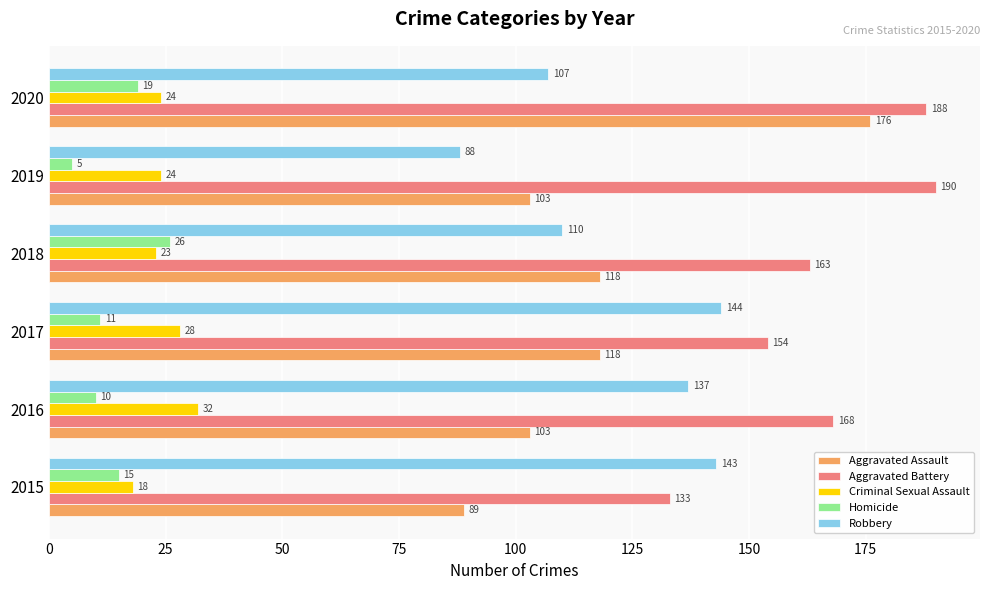

Rank the series at 2019 from highest to lowest value.

Aggravated Battery, Aggravated Assault, Robbery, Criminal Sexual Assault, Homicide